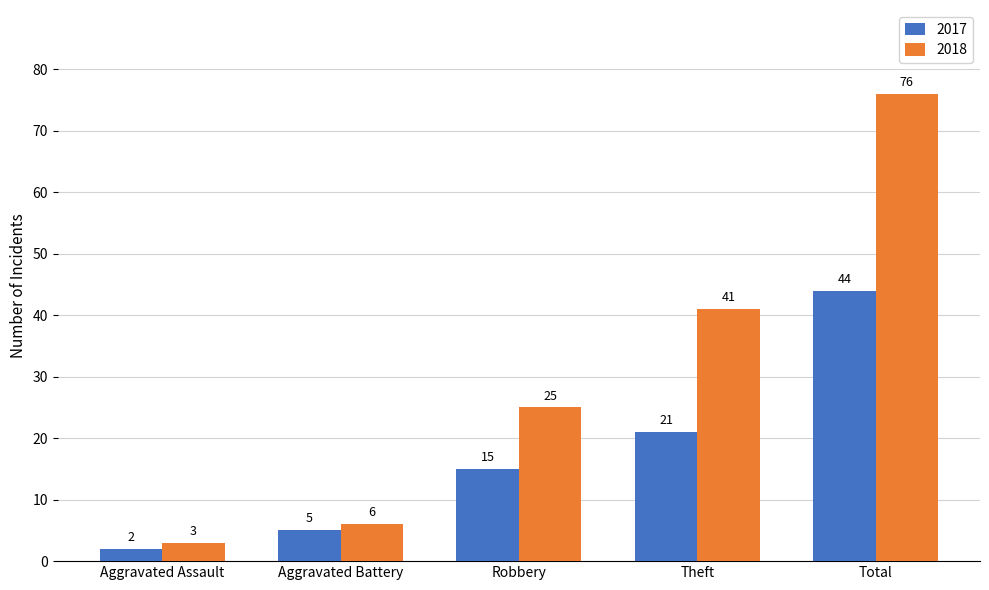

What is the maximum value for 2017?

44